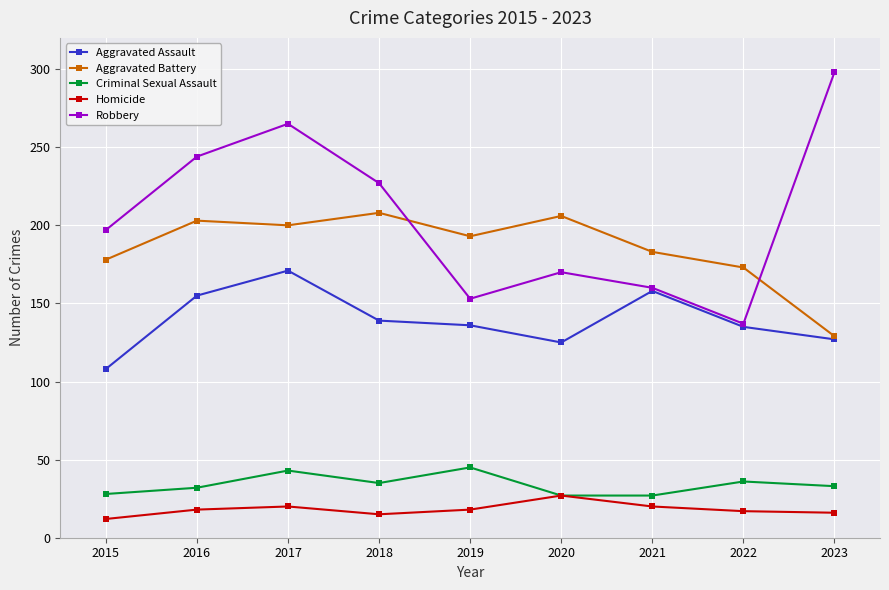

True or false: Aggravated Assault and Homicide intersect in this chart.

False